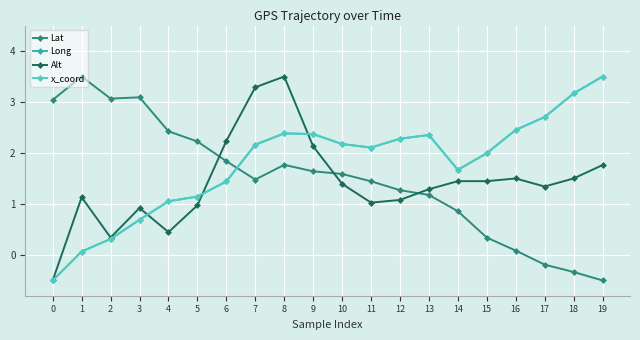

What is the value of the Long point at the 8th from the left?

2.2